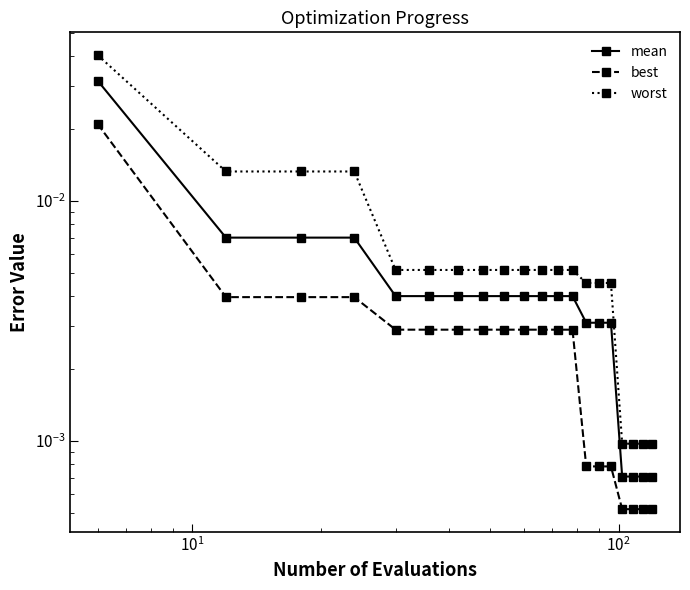

True or false: worst has more than 0 interior local peaks.

False